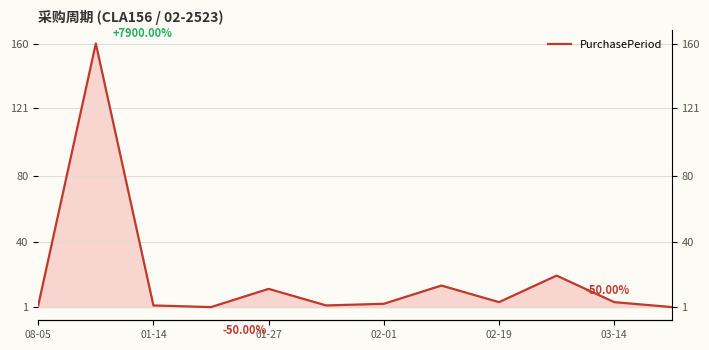

How many lines are shown in the chart?

1